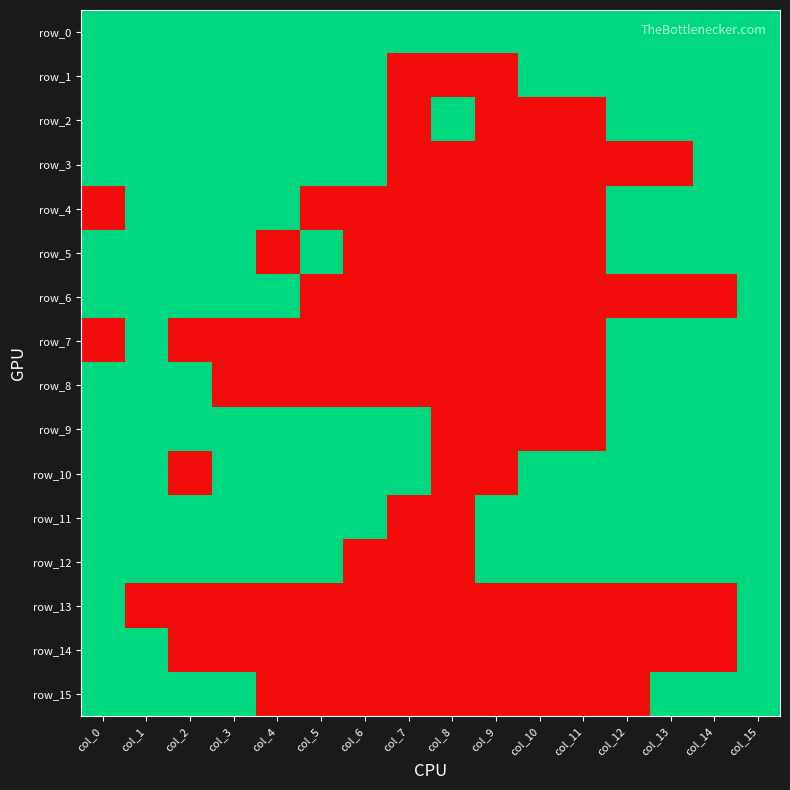

How many row_12 values are between 1 and 2?

13